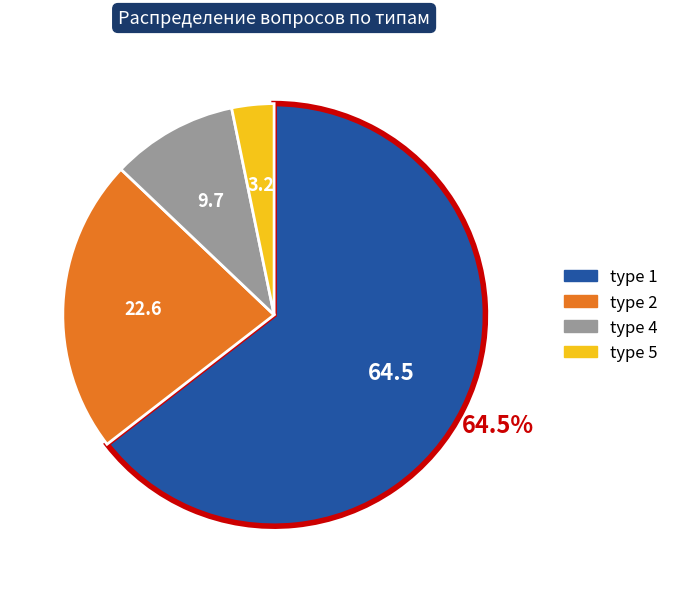

Rank the categories by value from lowest to highest.

type 5, type 4, type 2, type 1